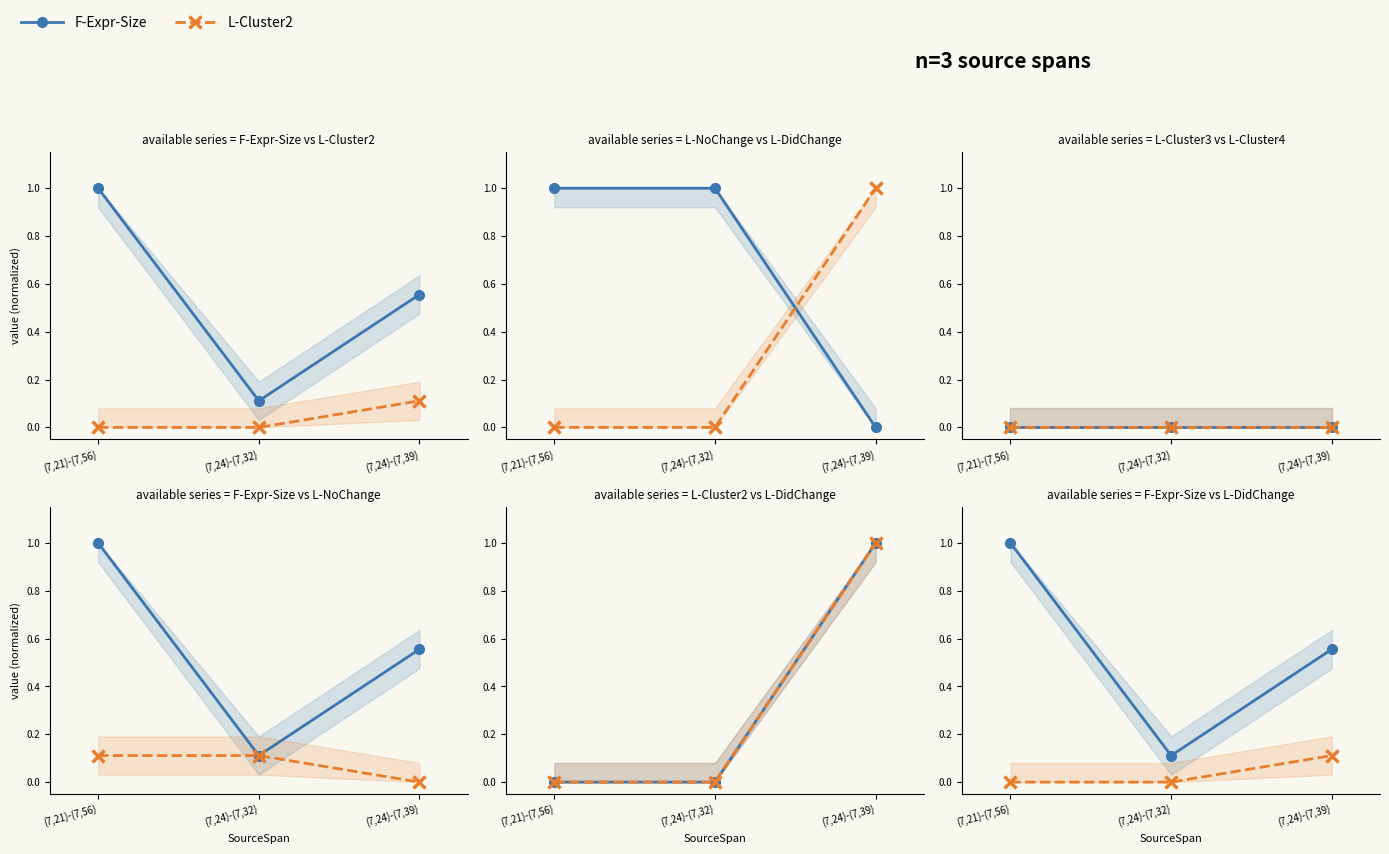

At how many categories does at least one series exceed 0?

3